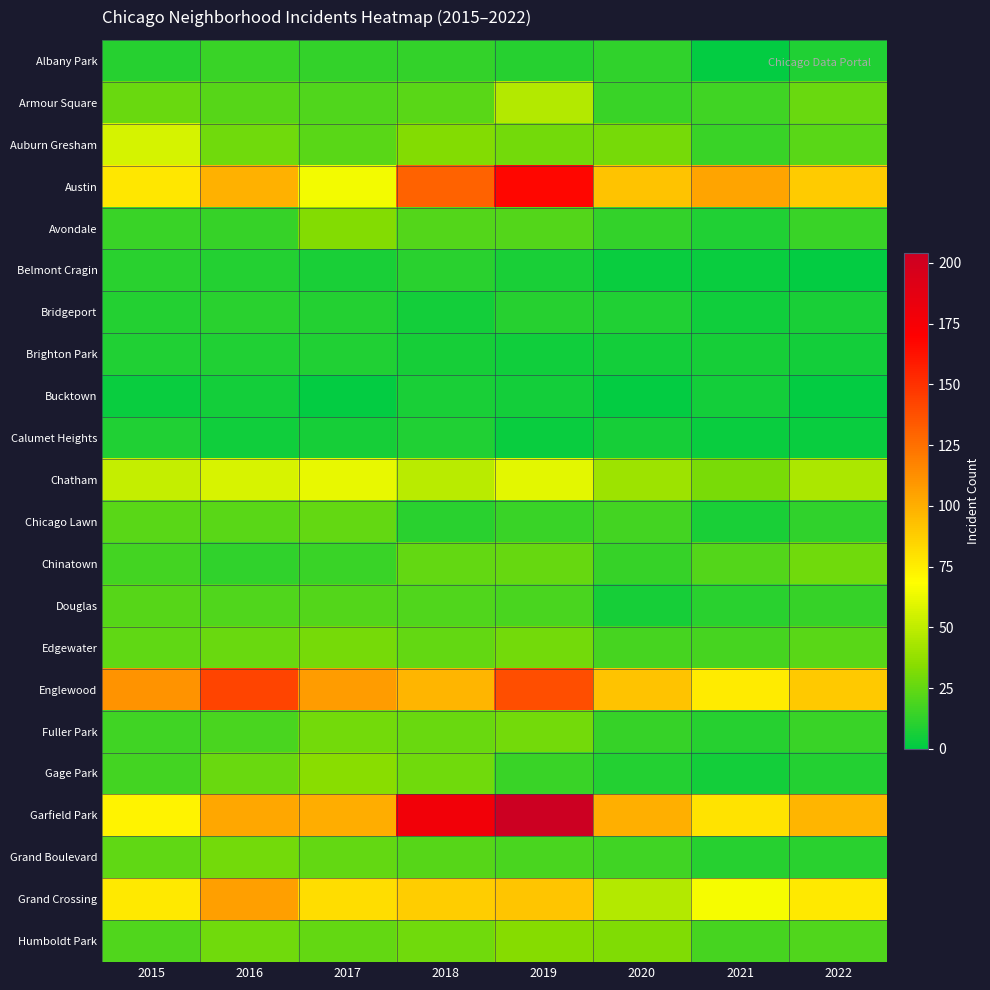

What is the spread (max minus min) of values at 2020?

99